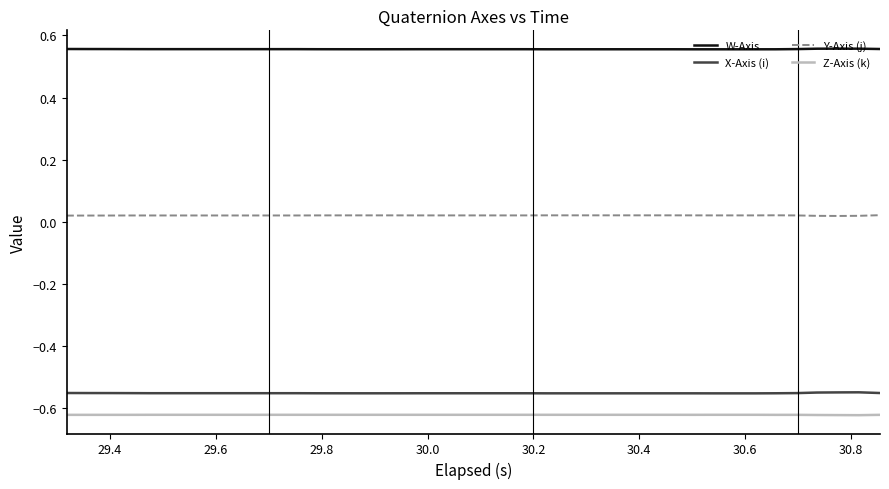

Count the Y-Axis (j) values in the range 0 to 1.

40